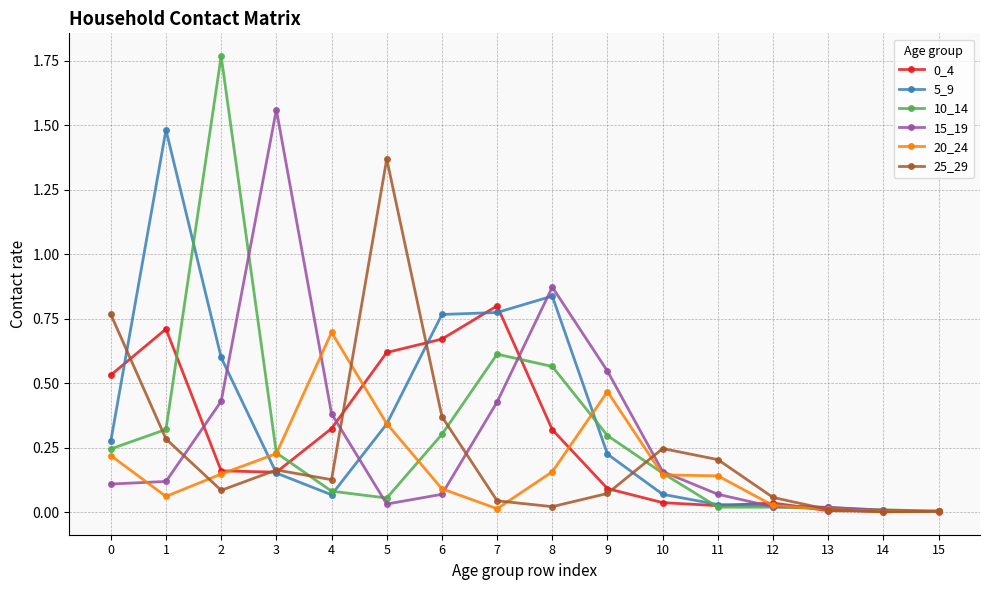

Is the value of 15_19 at 11 greater than the value of 10_14 at 0?

No